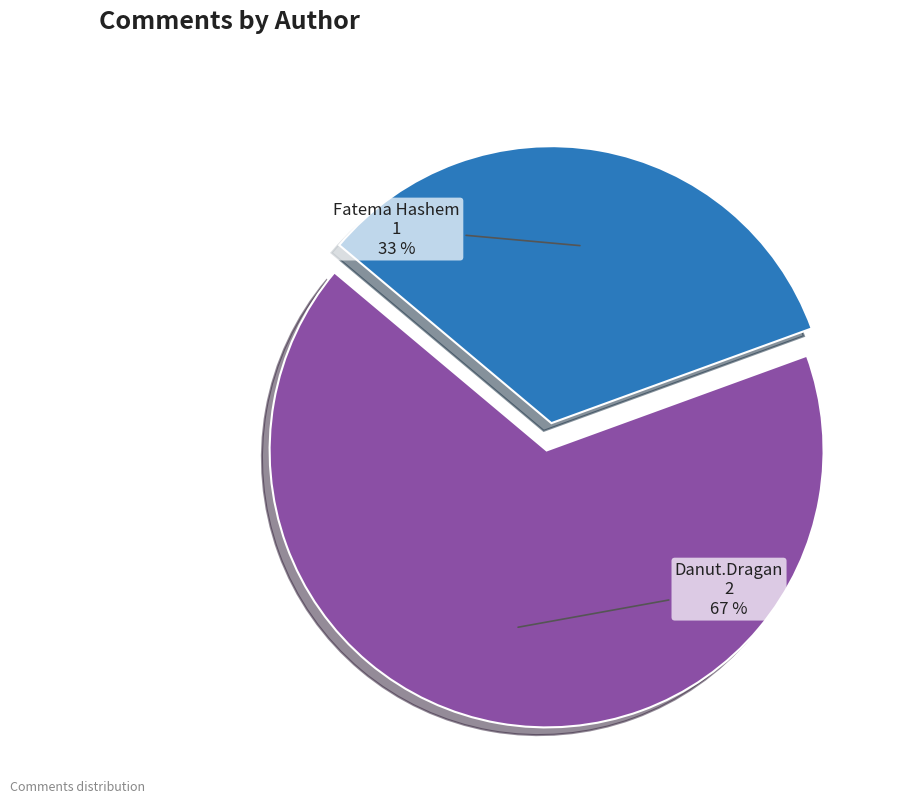

To the nearest percent, what portion does Fatema Hashem represent?

33%